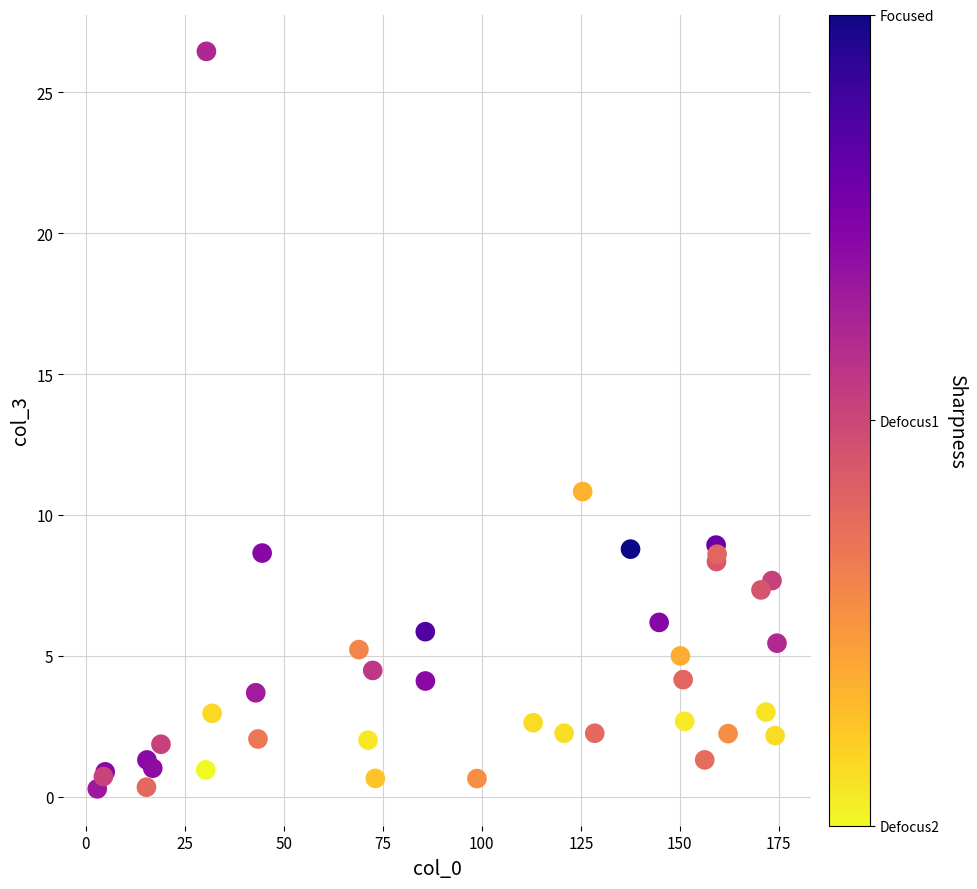

What Y value in the scatter plot is closest to 13?

10.8